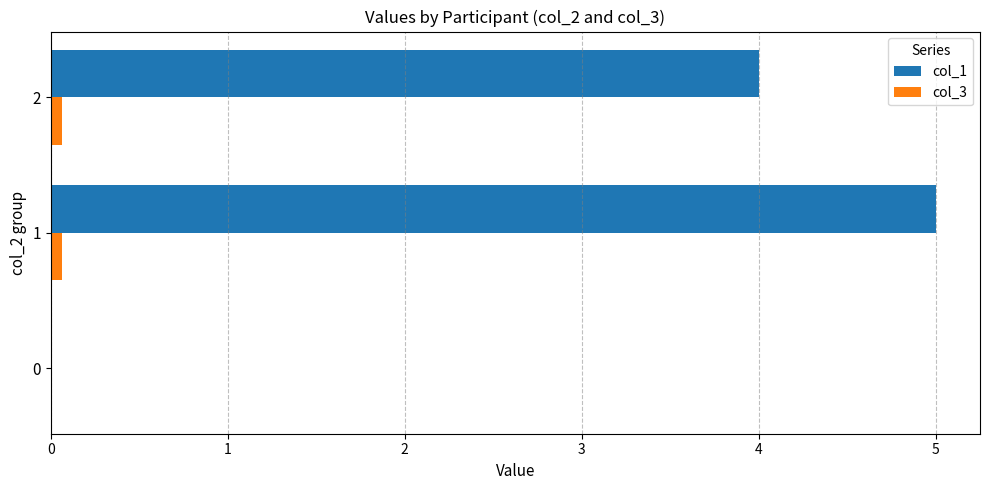

Between 0 and 2, which series saw the biggest shift?

col_1